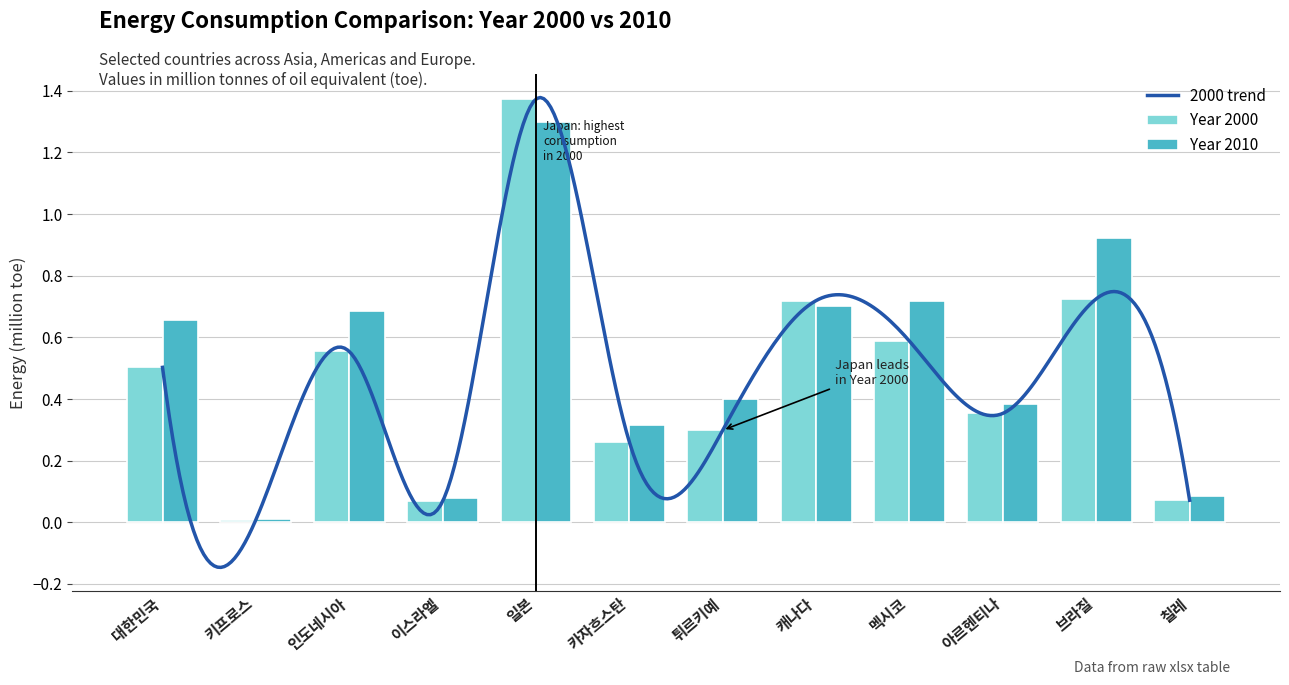

At 칠레, list the series in order from largest to smallest.

Year 2010, Year 2000